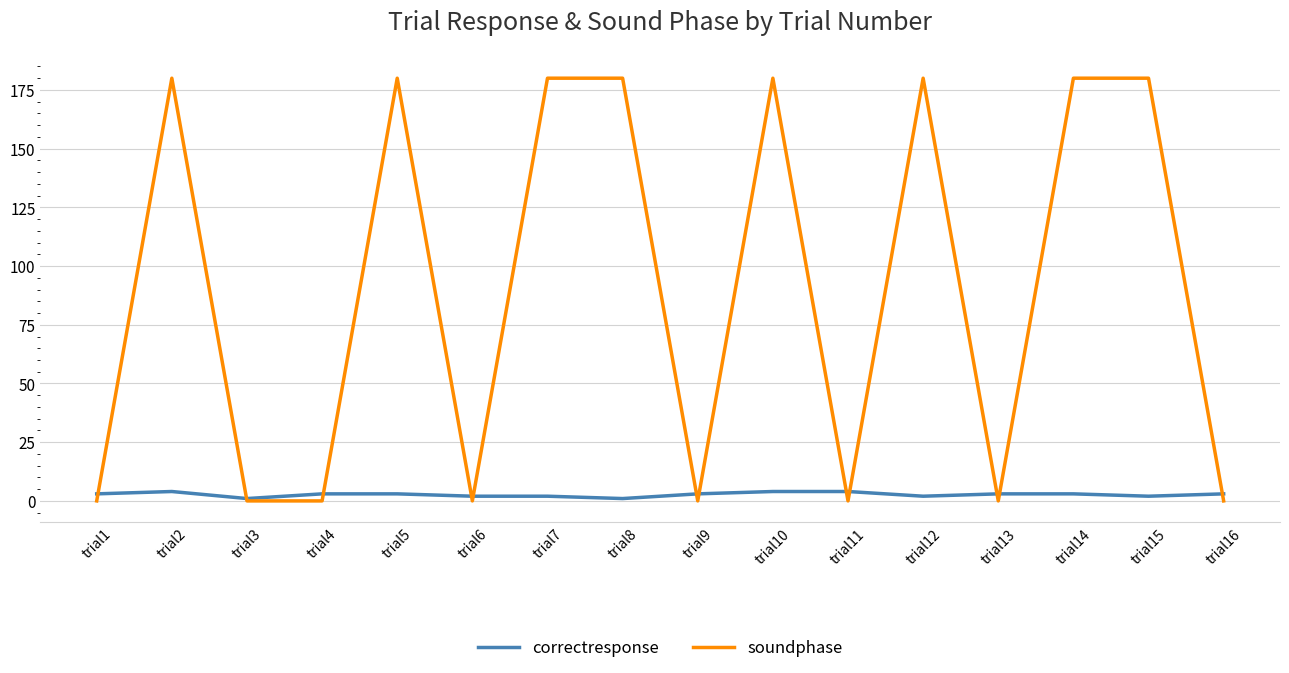

How many intersections are there between correctresponse and soundphase?

12